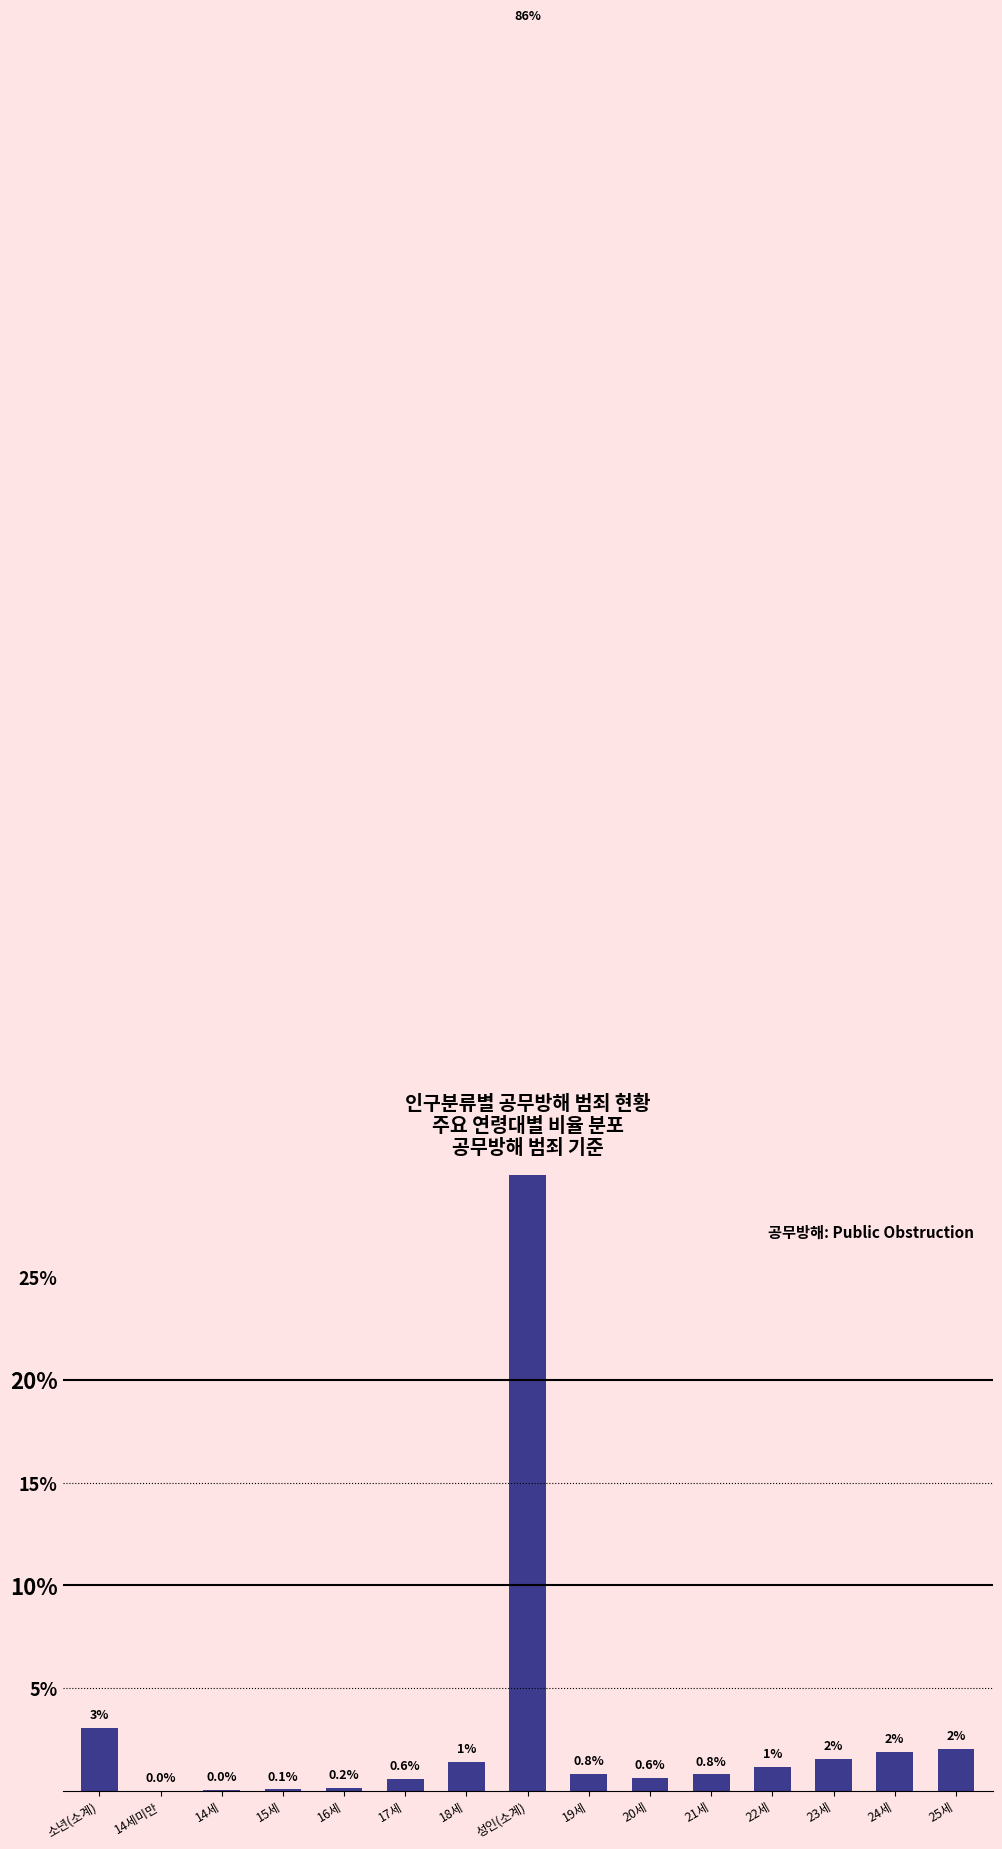

Reading right to left, list all the values displayed in this chart.

25세=2.0	24세=1.9	23세=1.6	22세=1.2	21세=0.8	20세=0.6	19세=0.8	성인(소계)=85.8	18세=1.4	17세=0.6	16세=0.2	15세=0.1	14세=0.0	14세미만=0.0	소년(소계)=3.1